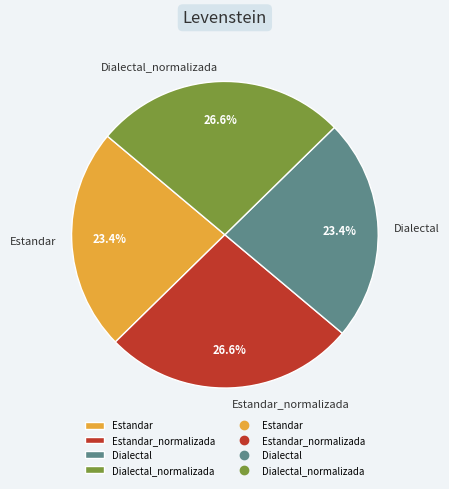

To the nearest percent, what portion does Estandar represent?

23%